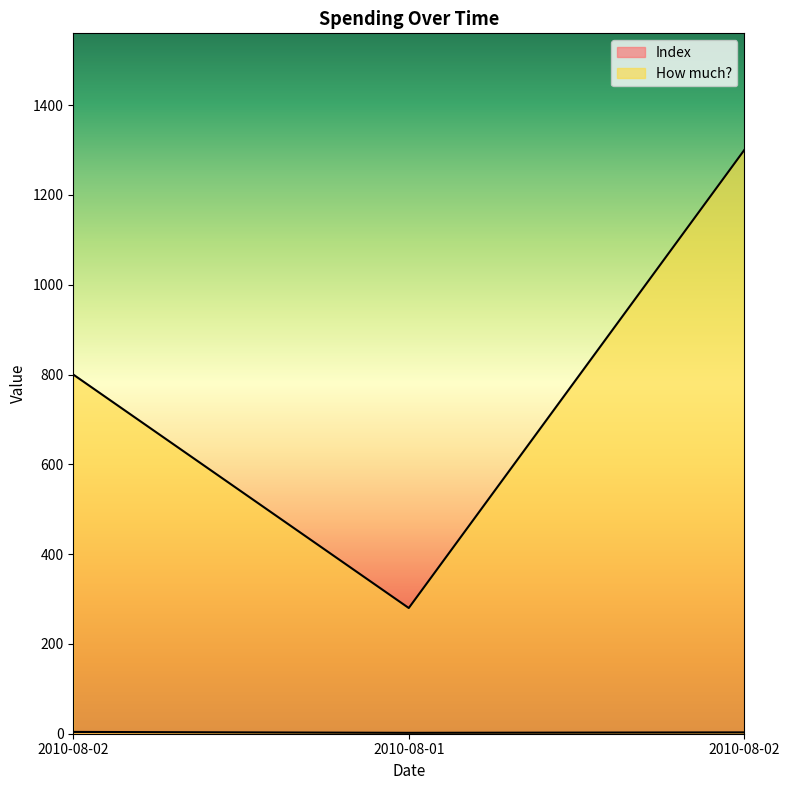

Reading left to right, what are all the values shown in this chart?

Index: 2010-08-02=4	2010-08-01=2	2010-08-02=3
How much?: 2010-08-02=800	2010-08-01=280	2010-08-02=1300